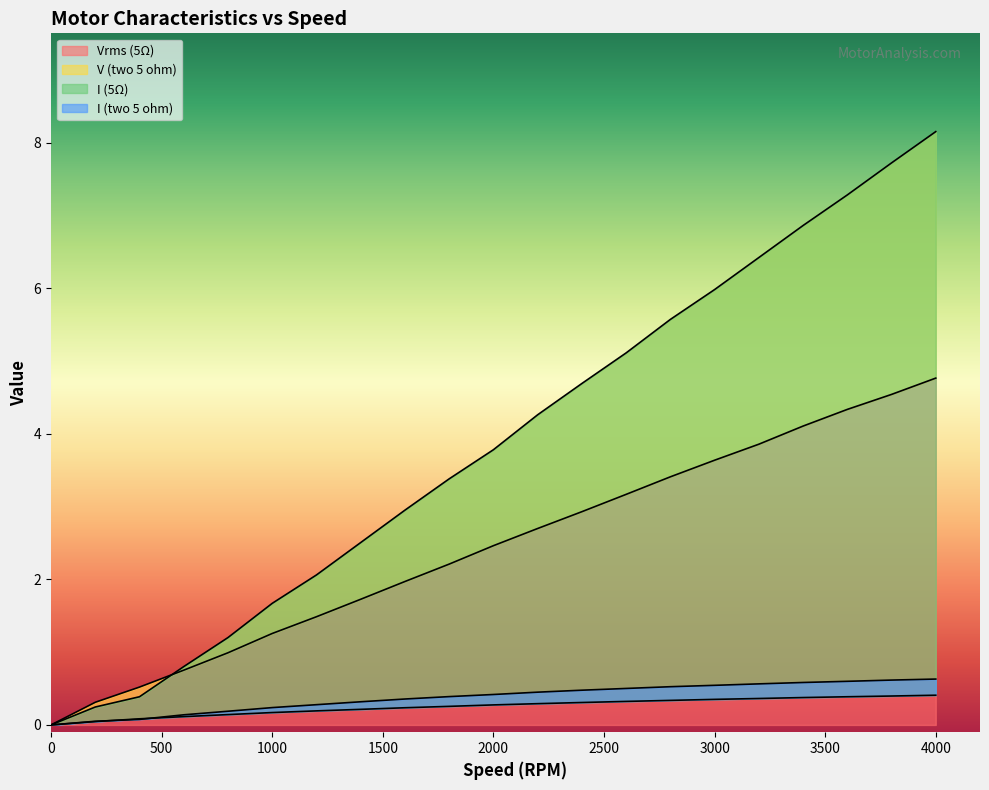

At which label does Vrms (5Ω) reach its peak?

4000